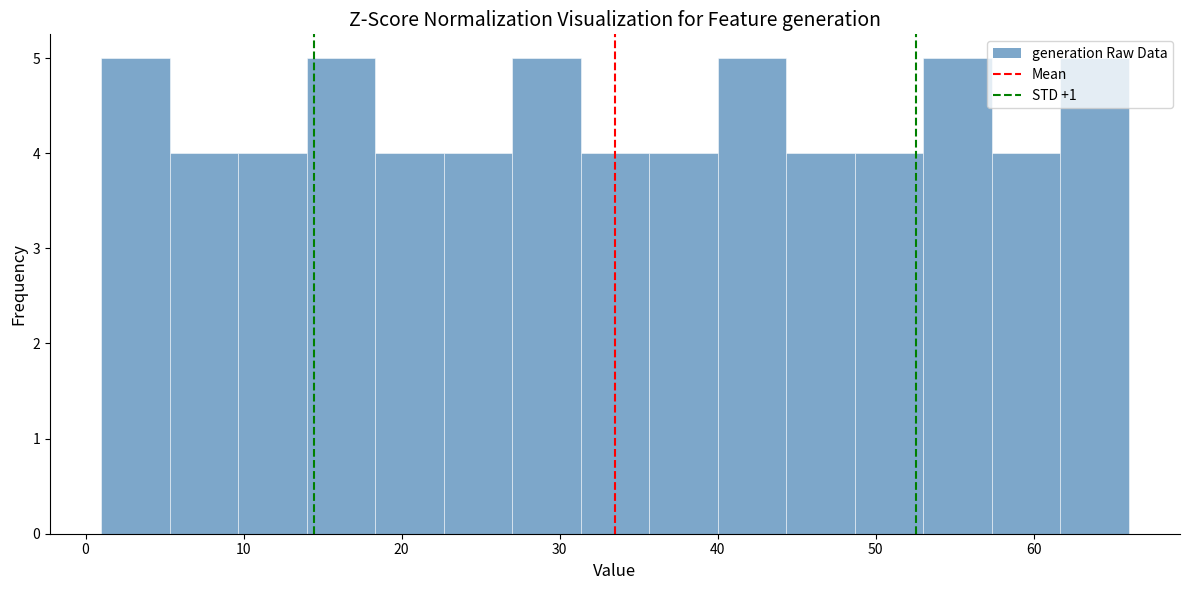

Reading left to right, list every bar in this chart as the range it spans on the x-axis followed by its height. Neither the bar edges nor the heights are printed on the chart, so give them approximately, as read against the axes.

1 to 5: 5
5 to 10: 4
10 to 14: 4
14 to 18: 5
18 to 23: 4
23 to 27: 4
27 to 31: 5
31 to 36: 4
36 to 40: 4
40 to 44: 5
44 to 49: 4
49 to 53: 4
53 to 57: 5
57 to 62: 4
62 to 66: 5